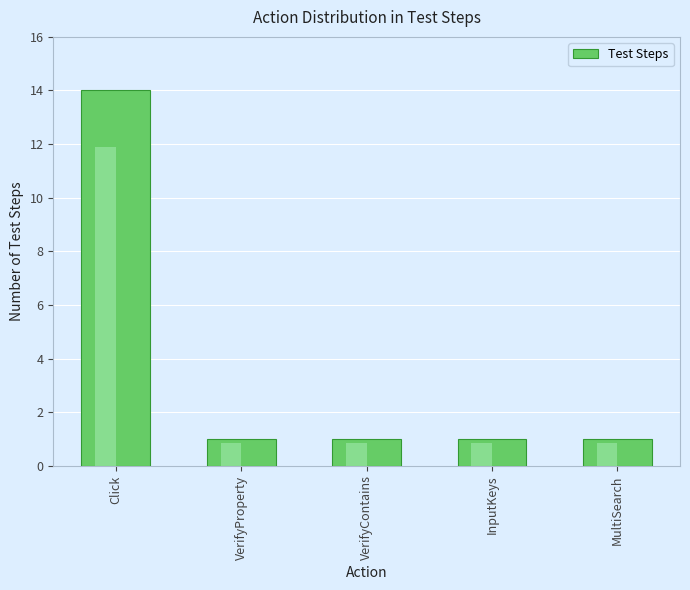

What value does the data have at InputKeys?

1